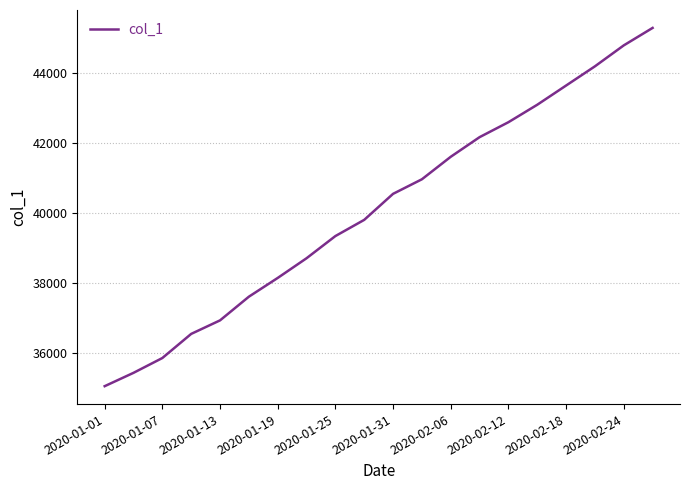

True or false: there are more than 1 points higher than both neighbors.

False